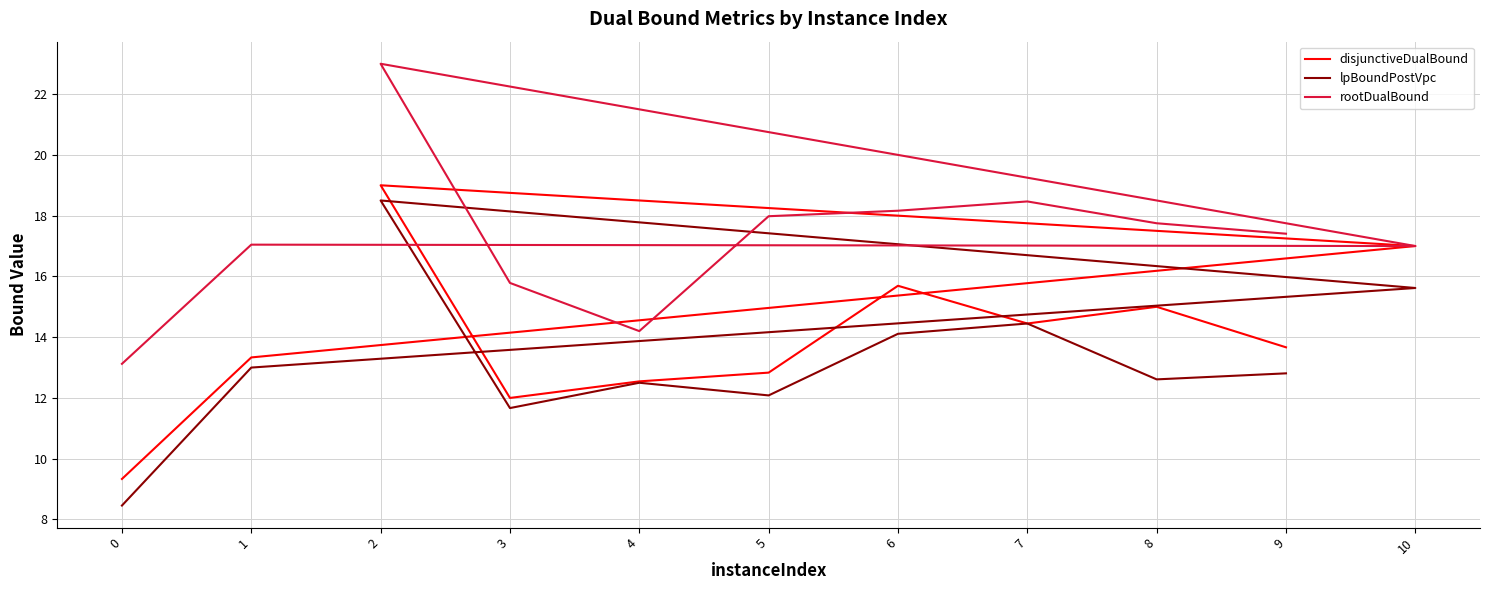

What is the value of the lpBoundPostVpc point at the 2nd from the left?

13.0